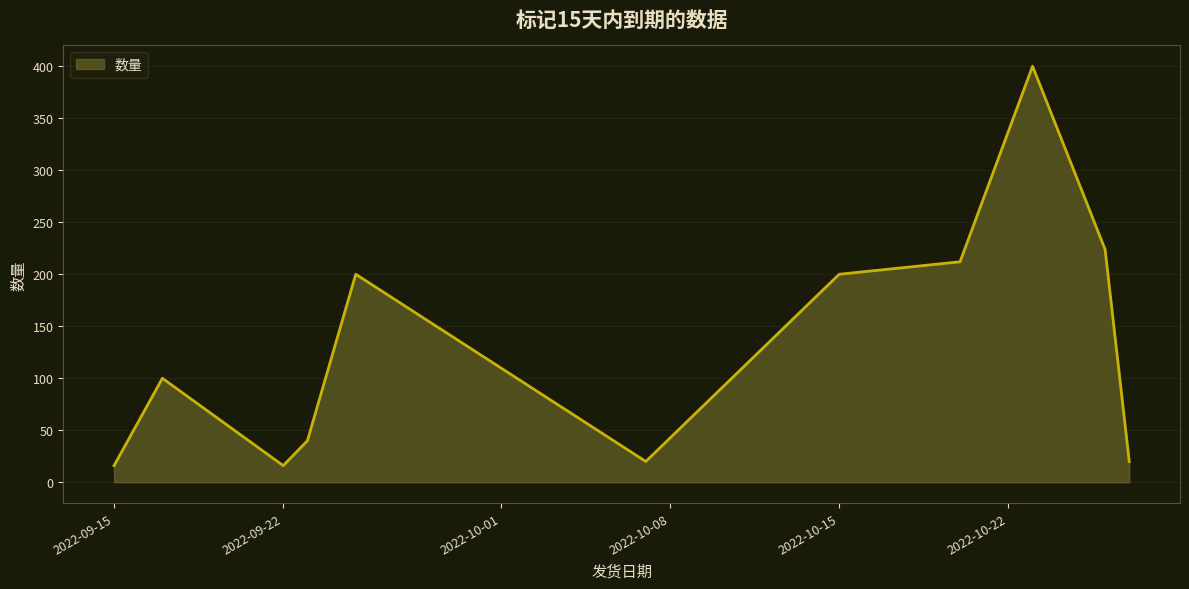

What is the minimum value shown in the chart?

16